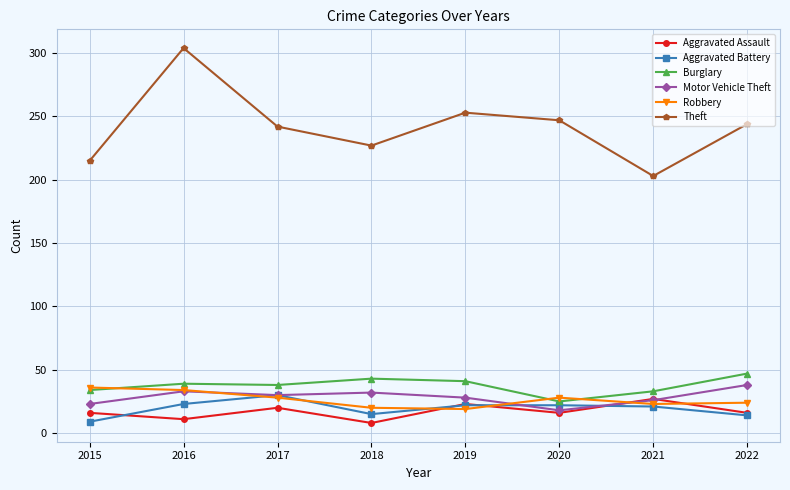

Which category has the highest value across all series?

2016